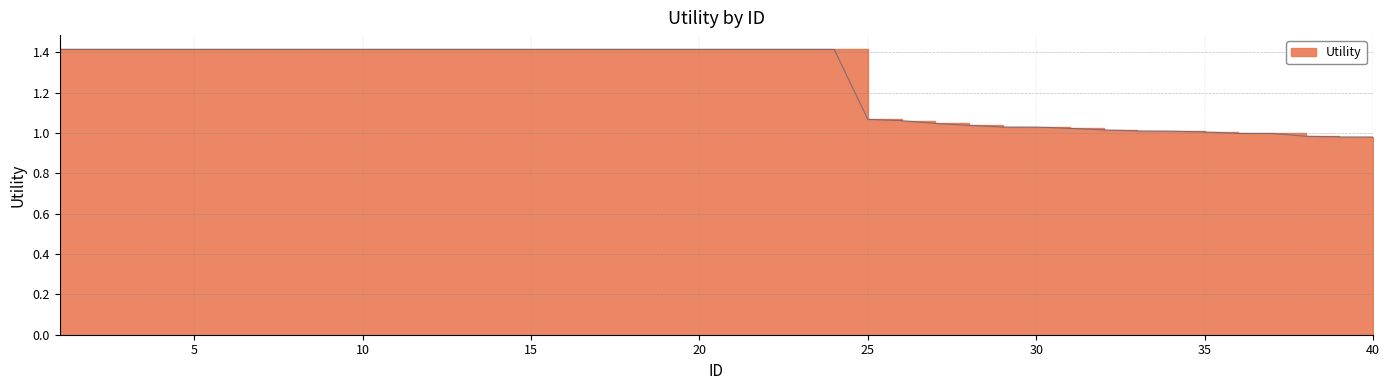

Does the chart display data point markers on the line(s)?

No